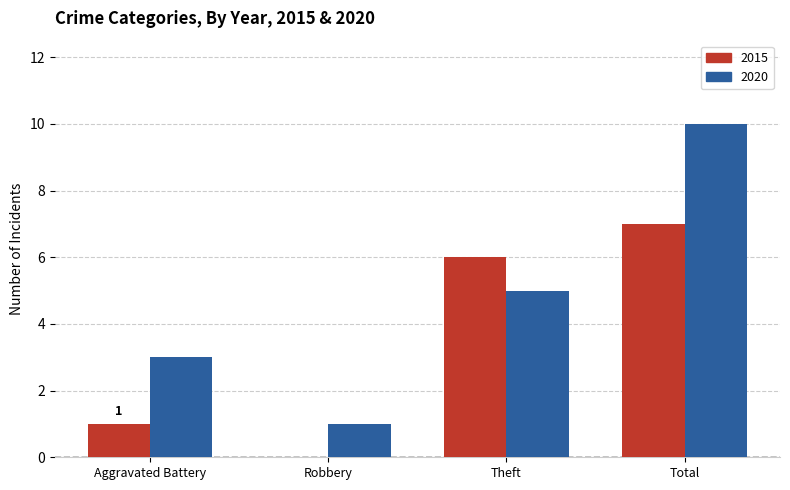

Between Robbery and Total, which series saw the biggest shift?

2020